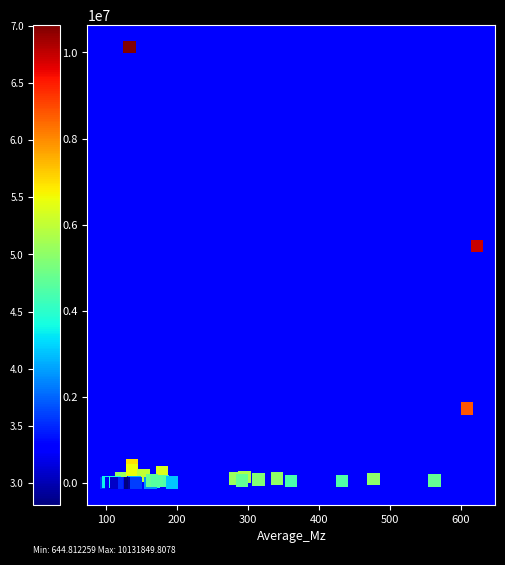

What Y value in the scatter plot is closest to 5066247?

5504969.7